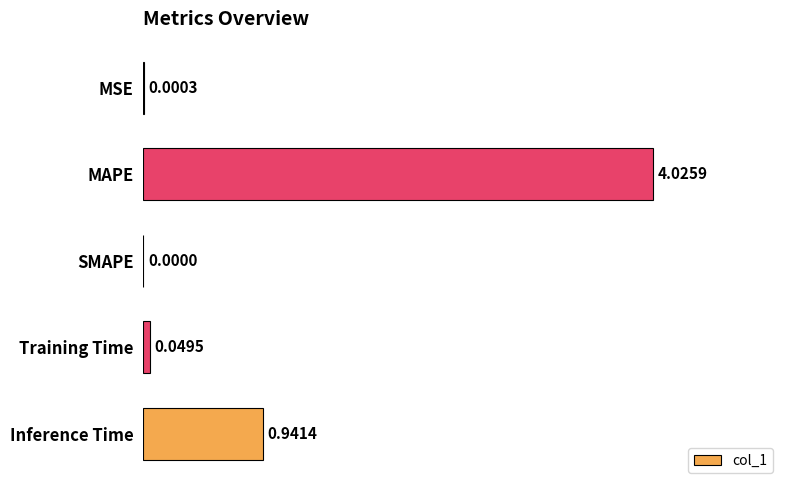

Which has a higher value, MSE or Training Time?

Training Time